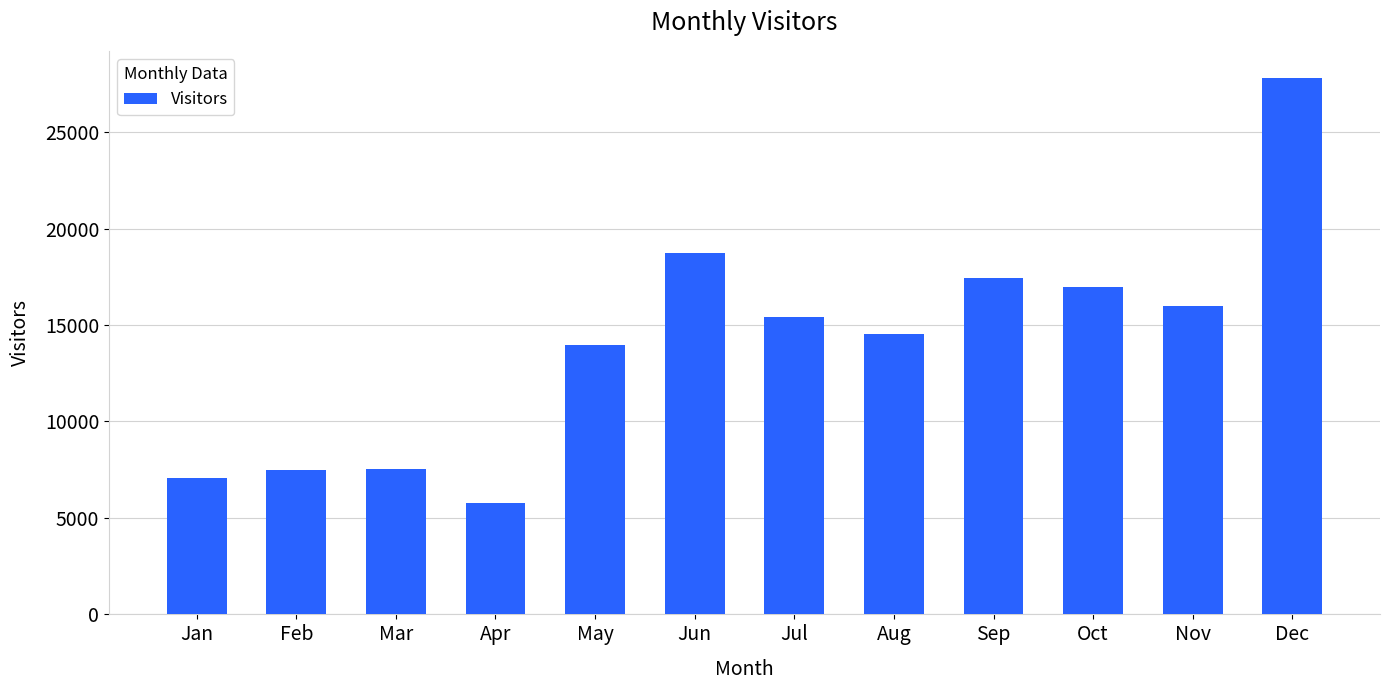

What is the difference between the maximum and minimum values?

22026